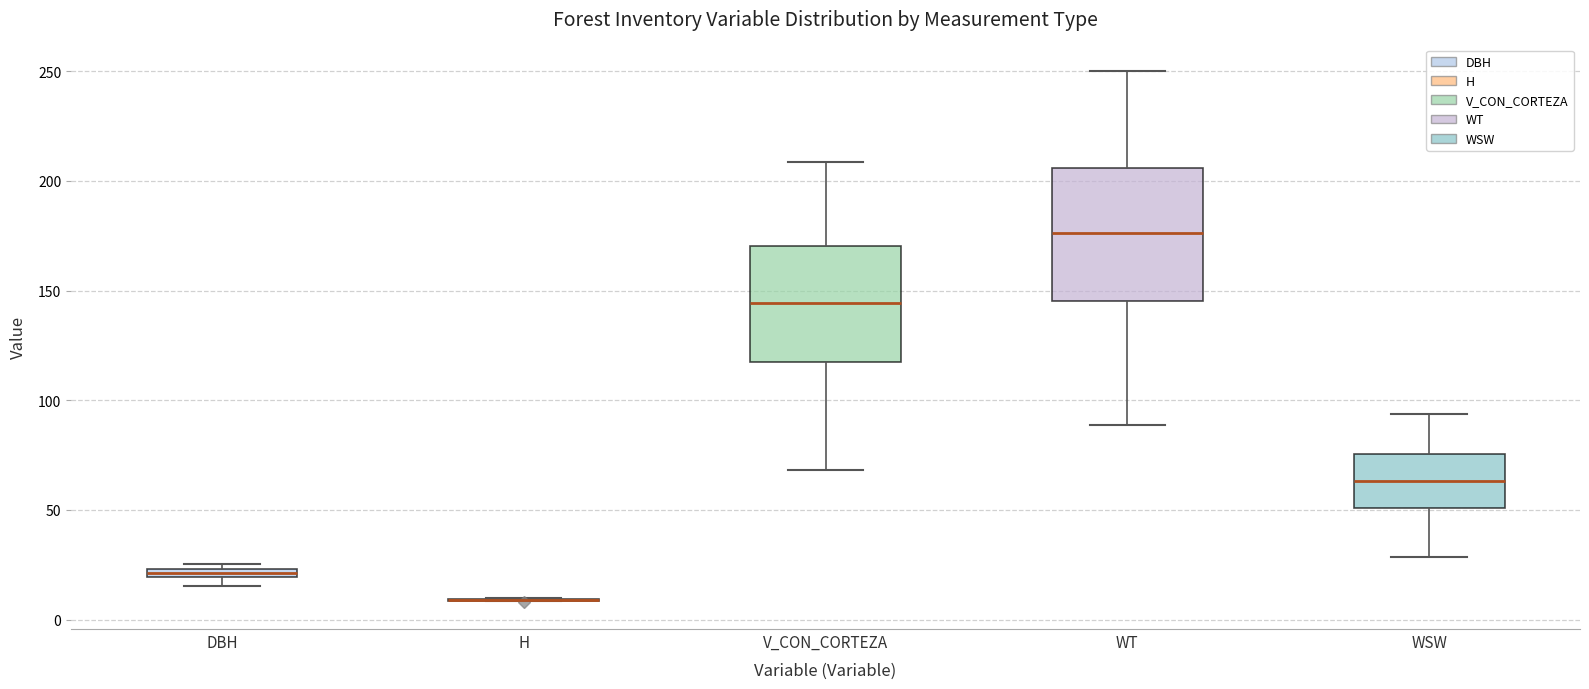

Where does the upper whisker of the box for WT end on the y-axis? The values are not printed on the chart, so give them approximately, as read against the axis.

250